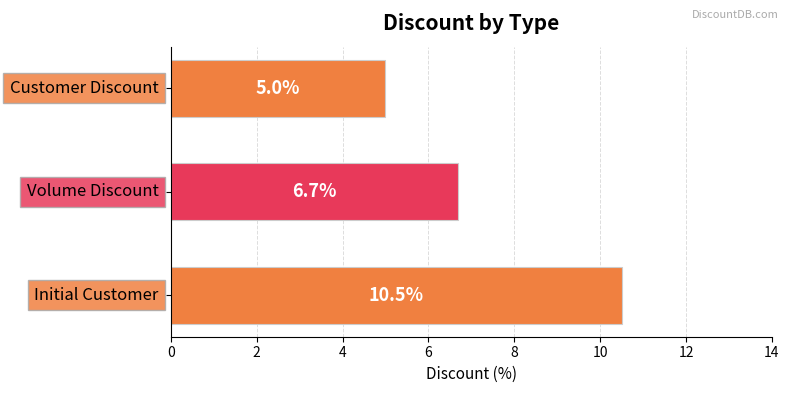

What is the maximum value shown in the chart?

10.5